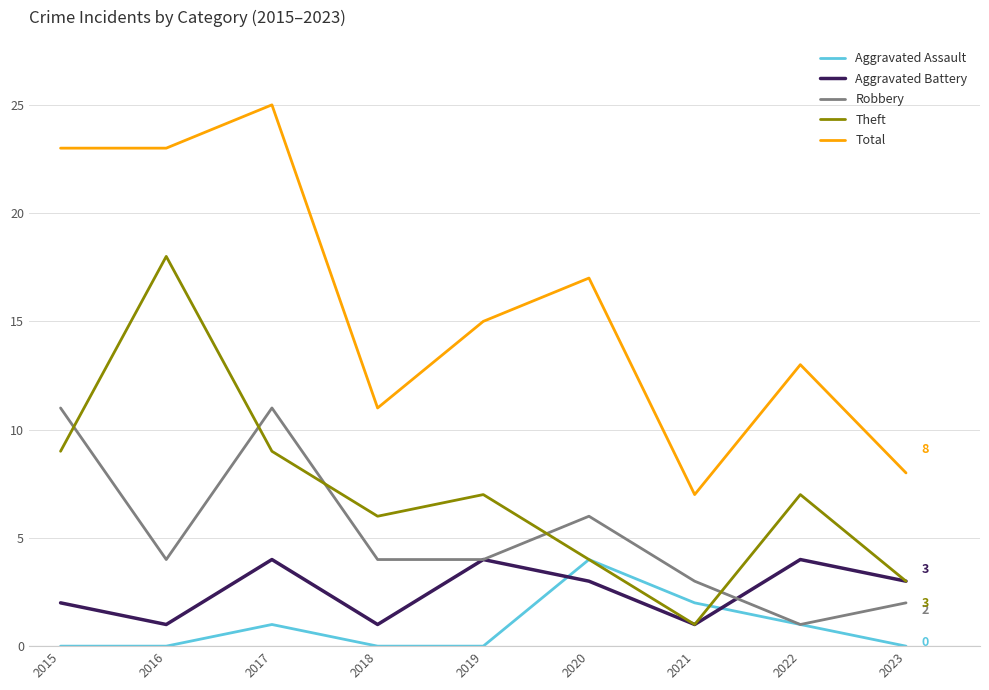

What is the spread (max minus min) of values at 2016?

23